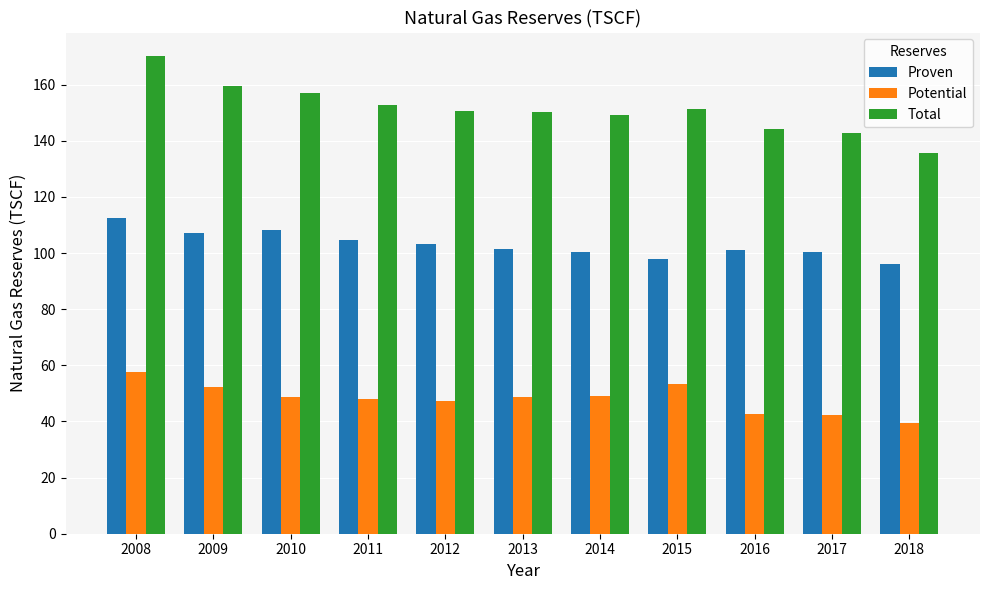

The Potential series shows 10.7 at 2011. True or false?

False